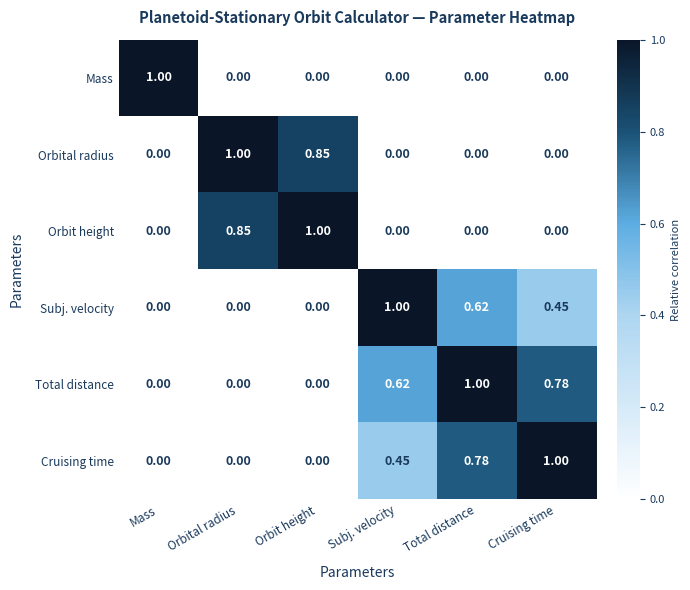

Which category has the highest value in the Mass series?

Mass